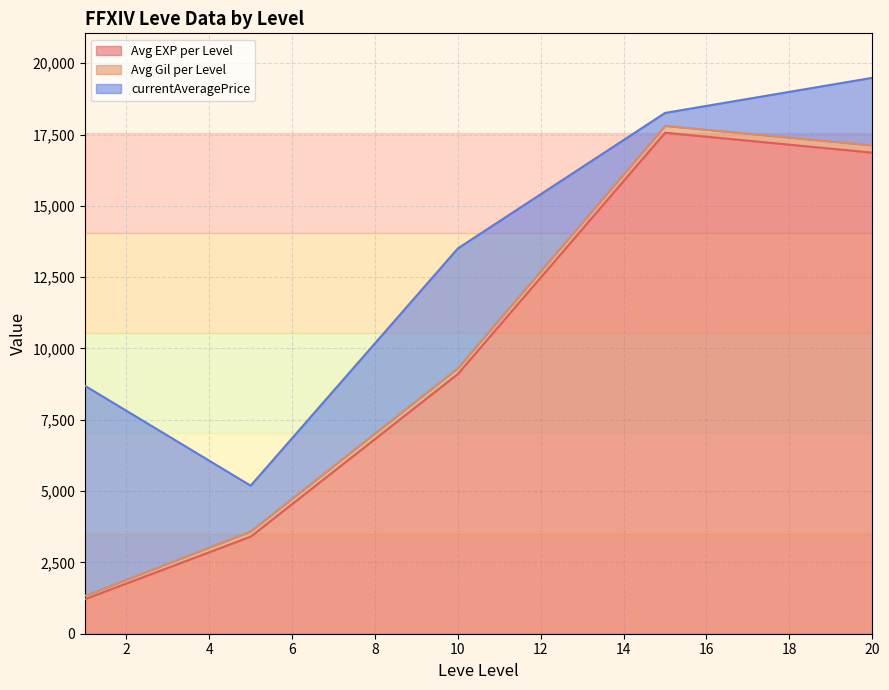

What is the maximum value for Avg EXP per Level?

17563.3